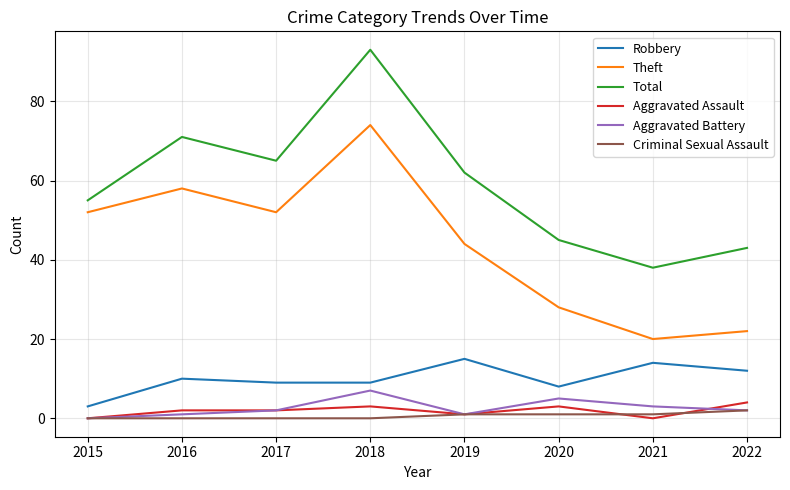

Reading left to right, list all the values displayed in this chart.

Robbery: 3	10	9	9	15	8	14	12
Theft: 52	58	52	74	44	28	20	22
Total: 55	71	65	93	62	45	38	43
Aggravated Assault: 0	2	2	3	1	3	0	4
Aggravated Battery: 0	1	2	7	1	5	3	2
Criminal Sexual Assault: 0	0	0	0	1	1	1	2